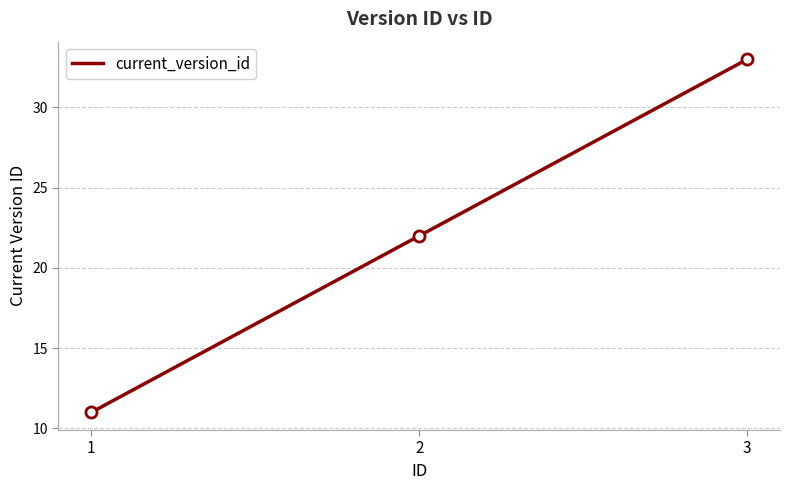

What is the minimum value shown in the chart?

11